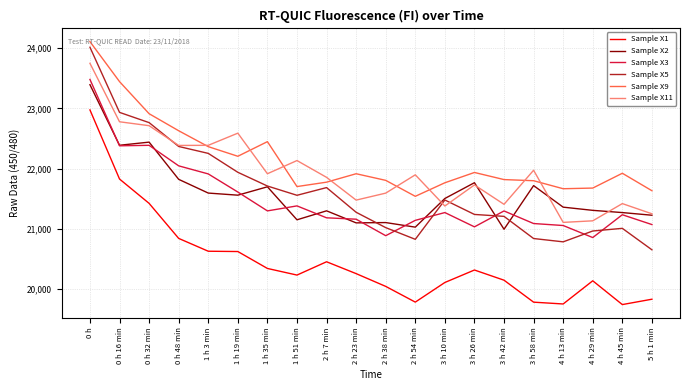

What is the minimum value for Sample X9?

21540